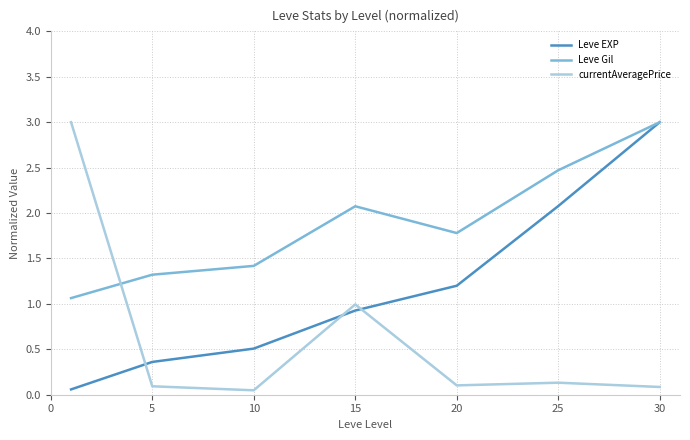

Which series has the largest total across all categories?

Leve Gil